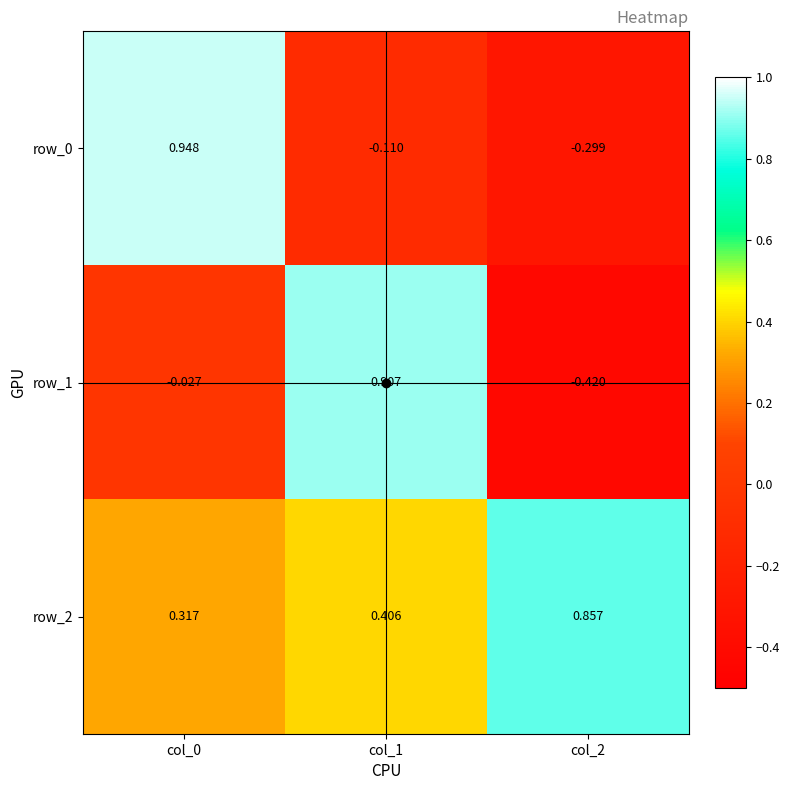

Is the value of row_1 at col_1 greater than the value of row_2 at col_2?

Yes